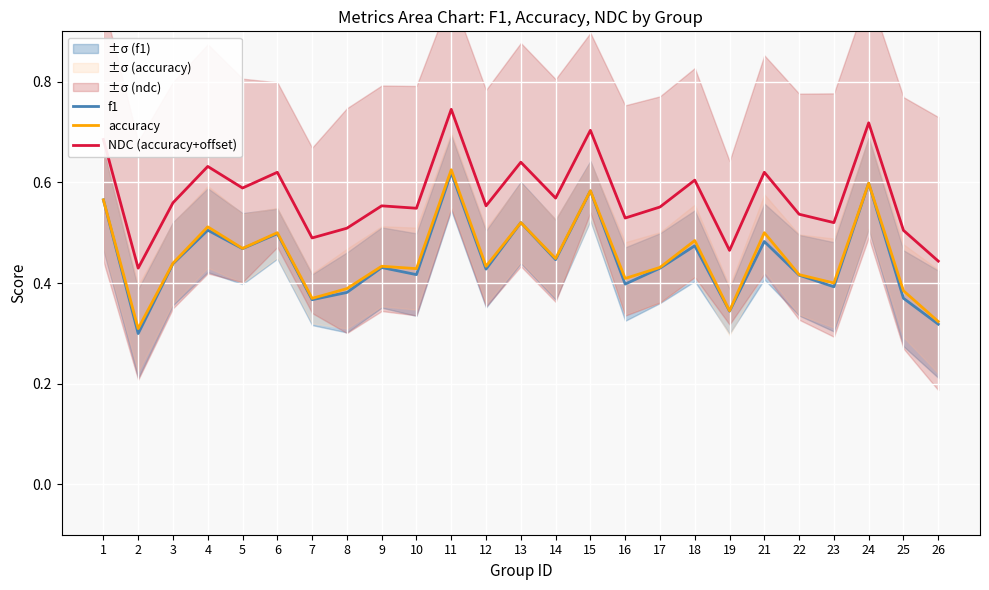

At 22, list the series in order from smallest to largest.

f1, accuracy, NDC (accuracy+offset)